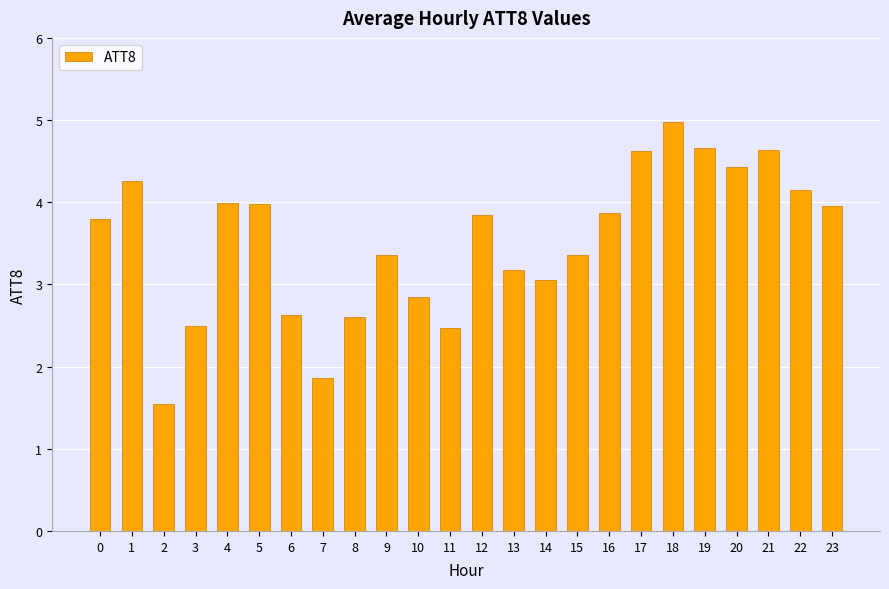

True or false: the data shows 3.1 at 14.

True